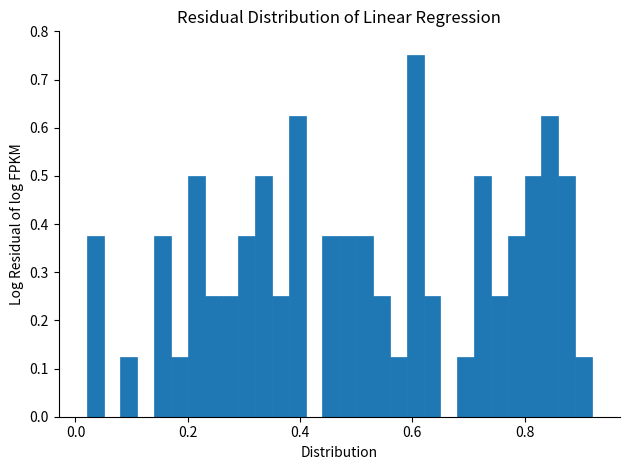

Read against the x-axis, roughly where is the centre of the tallest bar?

0.60